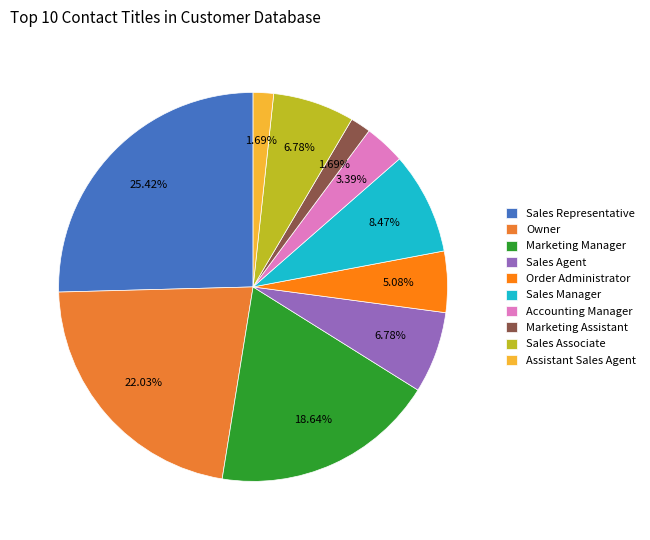

What is the smallest slice in the pie chart?

Marketing Assistant